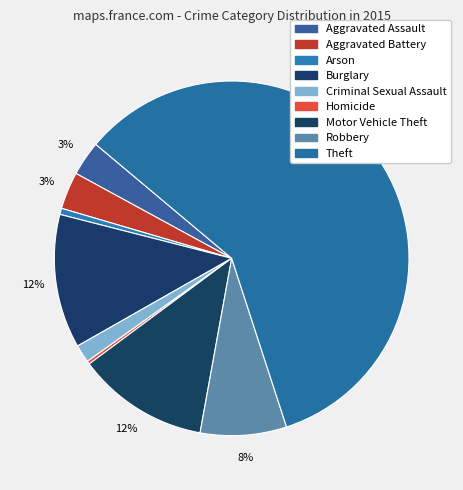

How many segments does this pie chart have?

9